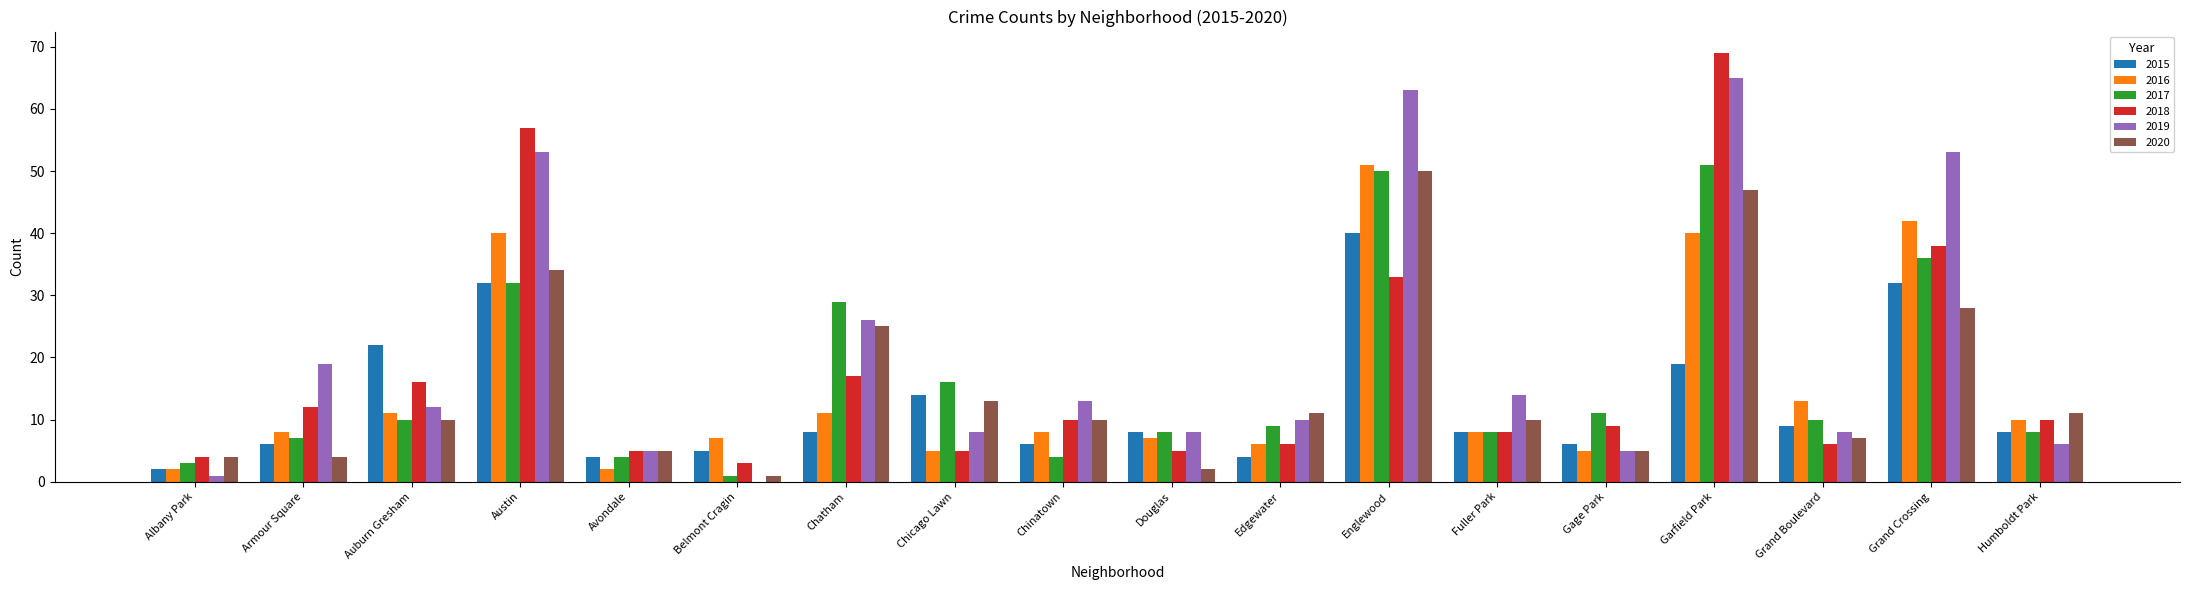

How many distinct data groups are displayed?

6